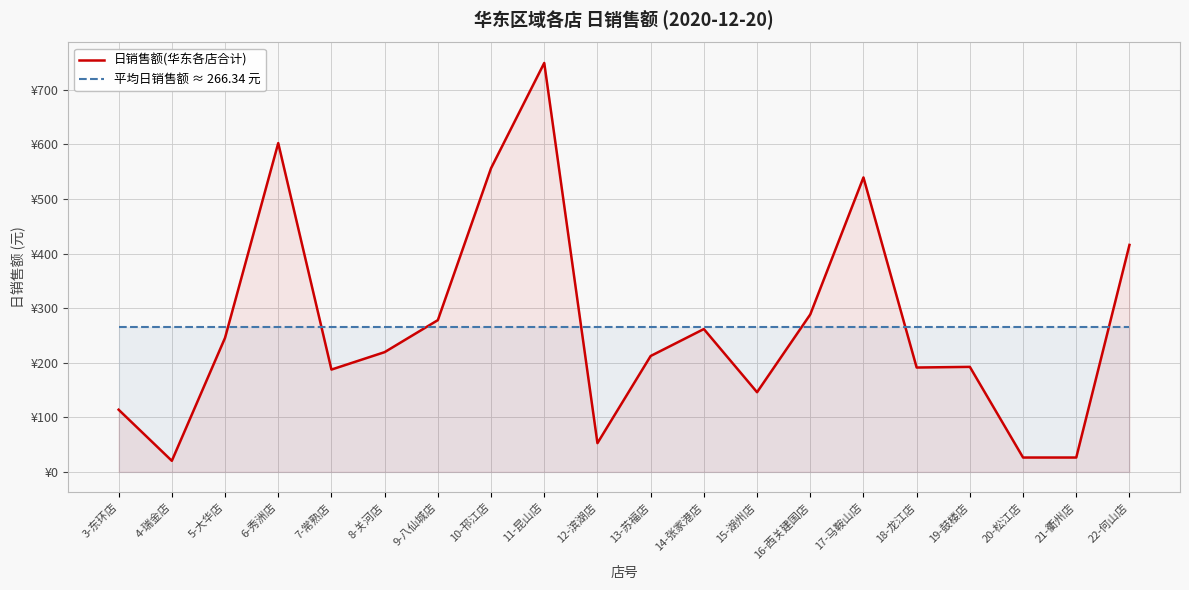

Reading left to right, list all the values displayed in this chart.

日销售额(华东各店合计): 114.0	20.4	245.7	602.5	187.5	219.5	278.1	556.5	749.3	52.7	212.4	261.8	146.0	288.5	539.6	191.3	192.5	26.4	26.4	415.9
平均日销售额 ≈ 266.34 元: 266.3	266.3	266.3	266.3	266.3	266.3	266.3	266.3	266.3	266.3	266.3	266.3	266.3	266.3	266.3	266.3	266.3	266.3	266.3	266.3